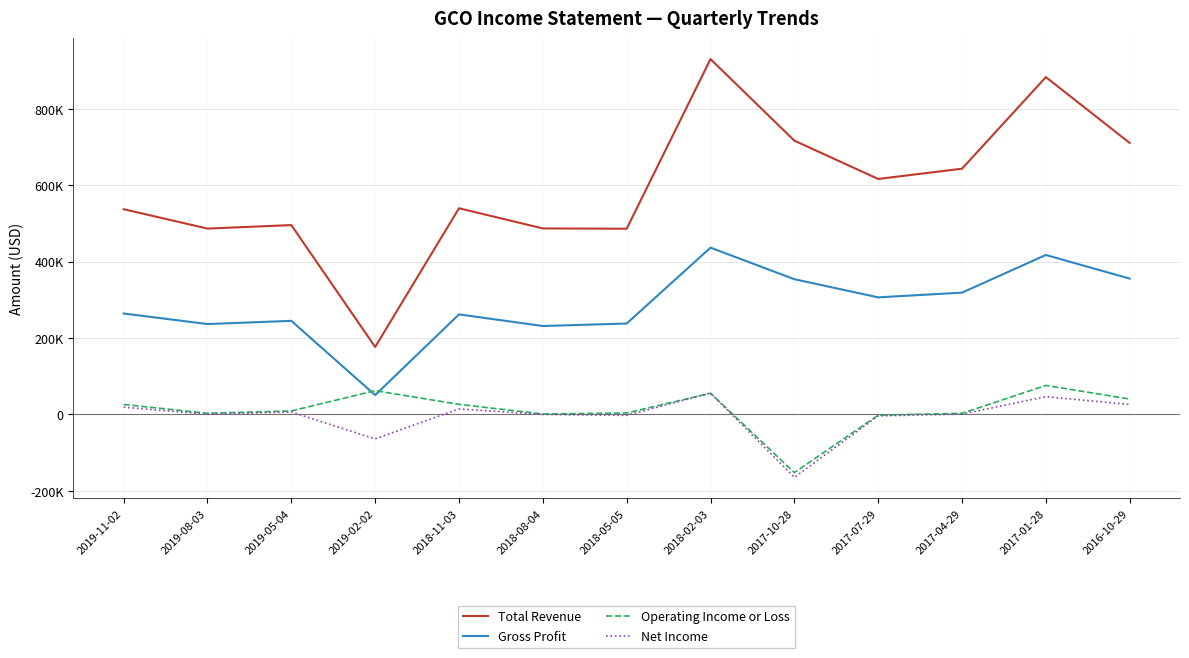

True or false: Operating Income or Loss has a value of 69264 at 2016-10-29.

False